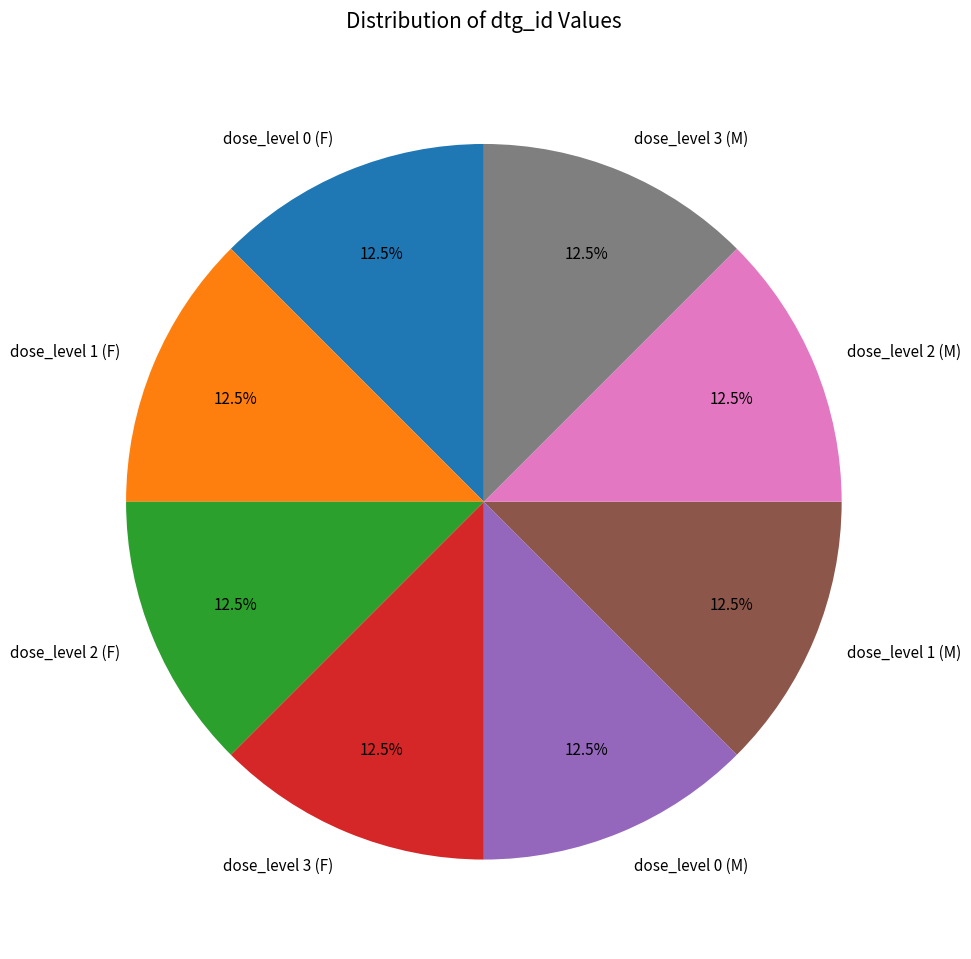

Combined, do dose_level 3 (M) and dose_level 0 (F) account for over 50%?

No